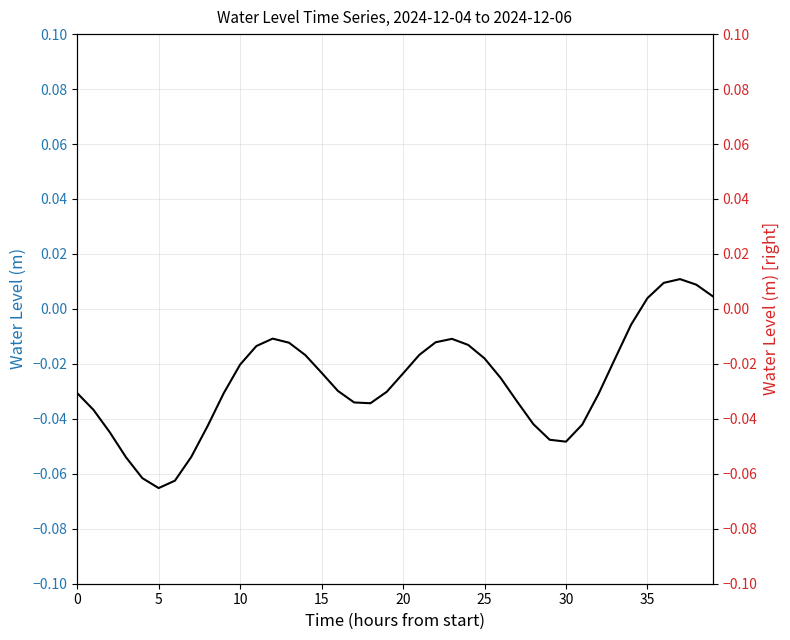

What is the sum of all values?

-1.1